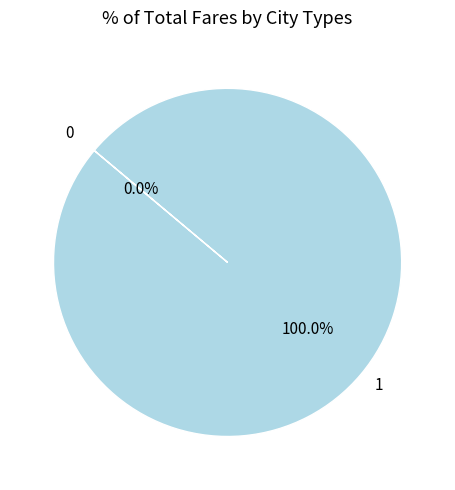

Count the number of slices in the pie.

2